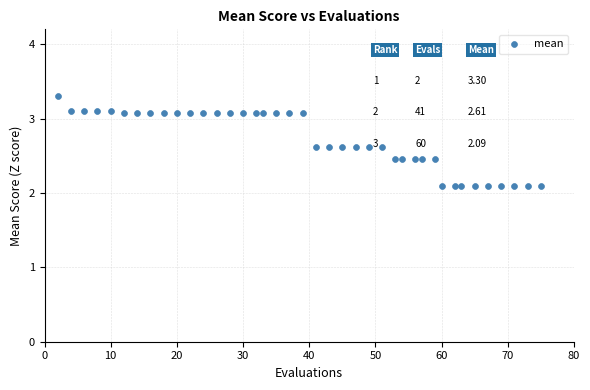

What is the range of Y values (max minus min)?

1.2